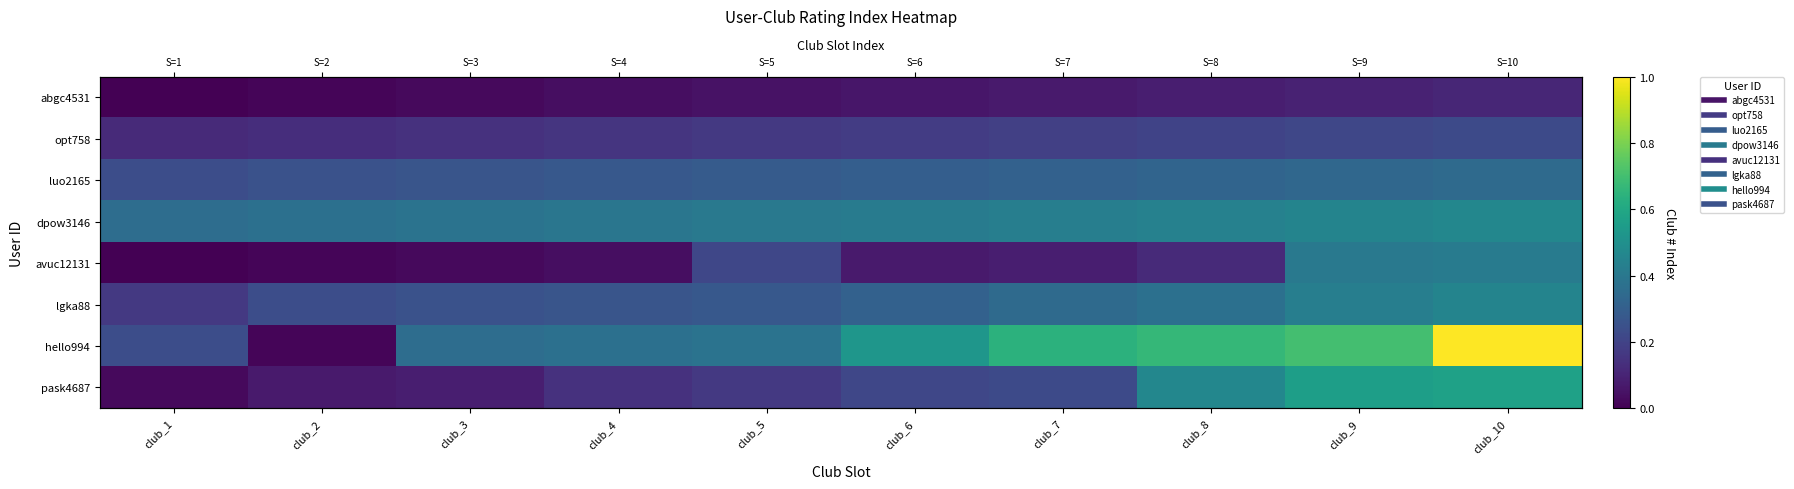

List the series in order of their peak value, lowest first.

abgc4531, opt758, luo2165, avuc12131, lgka88, dpow3146, pask4687, hello994